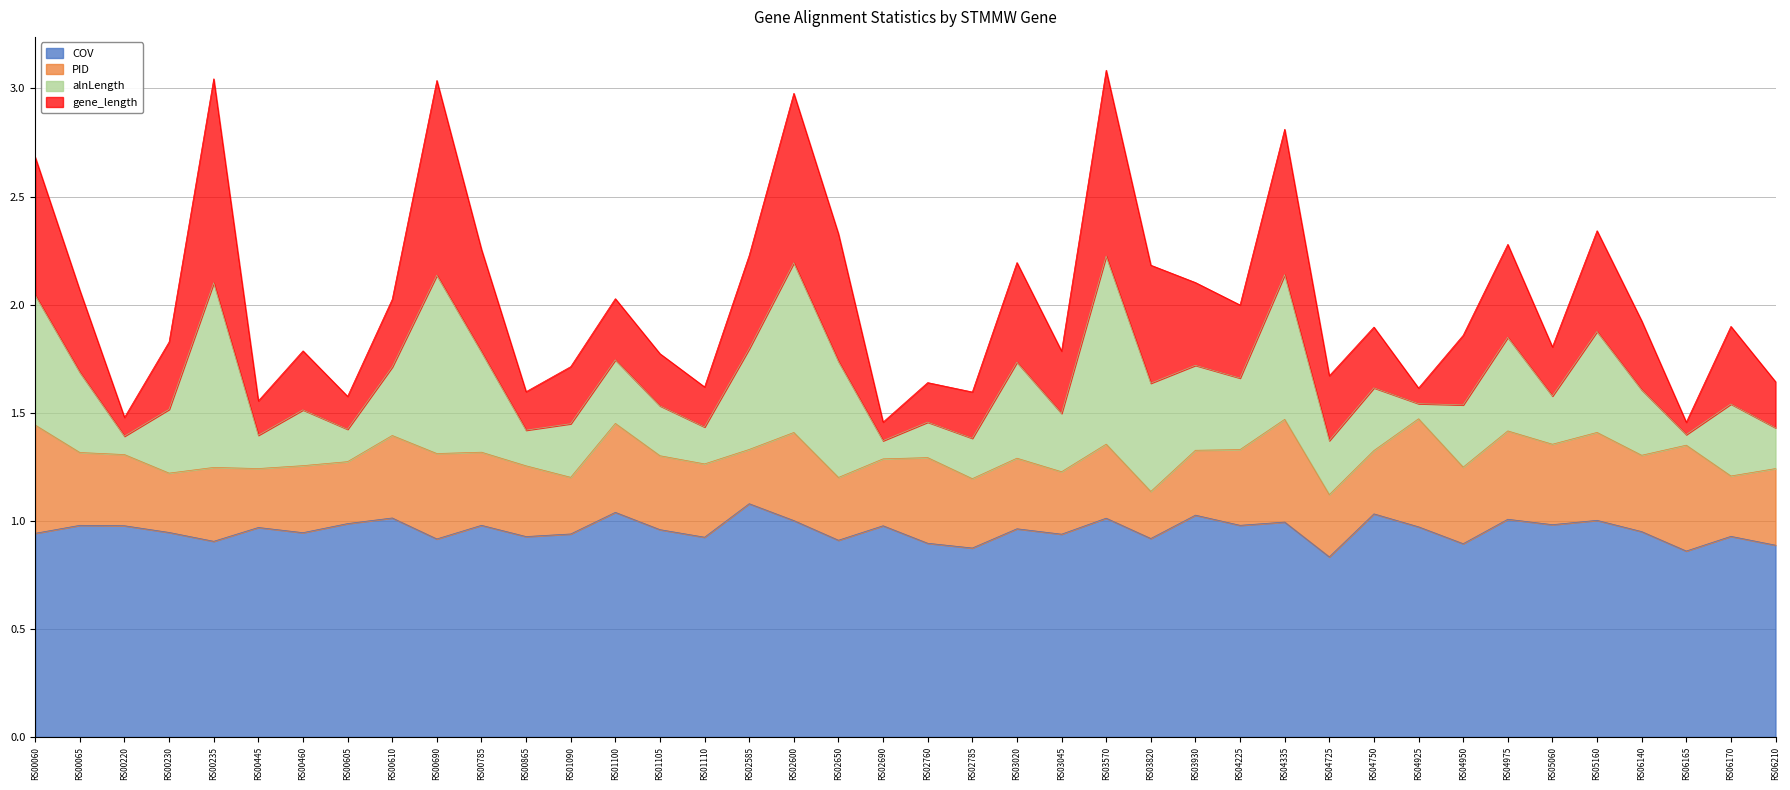

What is the highest value of the COV series?

1.1